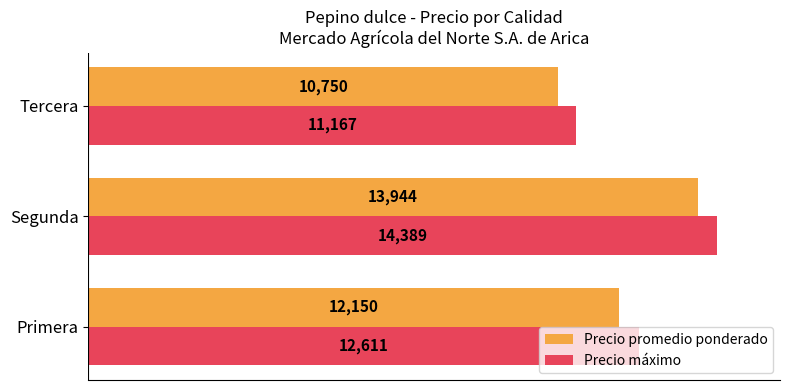

Rank the series at Segunda from lowest to highest value.

Precio promedio ponderado, Precio máximo